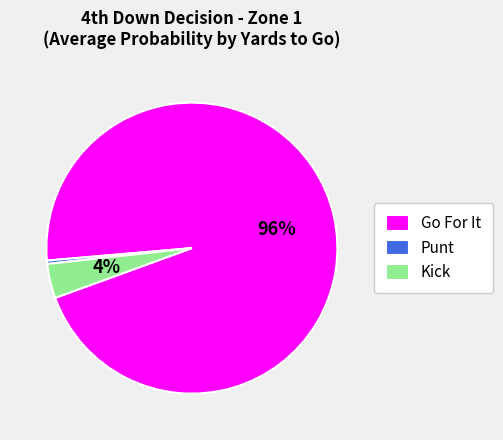

Is it true that Kick is 4% of the pie?

True